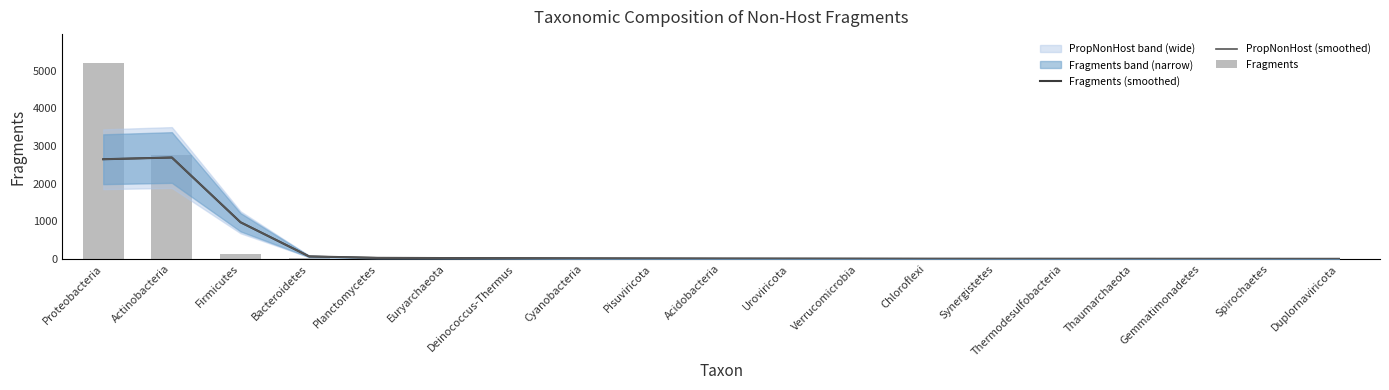

Reading left to right, list all the values displayed in this chart.

Fragments (smoothed): 2647.0	2692.7	973.0	65.3	27.3	22.0	19.0	14.7	12.0	9.3	7.7	6.0	4.0	3.3	3.0	2.7	2.3	2.0	1.3
PropNonHost (smoothed): 2647.0	2692.7	973.0	65.3	27.3	22.0	19.0	14.7	12.0	9.3	7.7	6.0	4.0	3.3	3.0	2.7	2.3	2.0	1.3
Fragments: 5192.0	2749.0	137.0	33.0	26.0	23.0	17.0	17.0	10.0	9.0	9.0	5.0	4.0	3.0	3.0	3.0	2.0	2.0	2.0